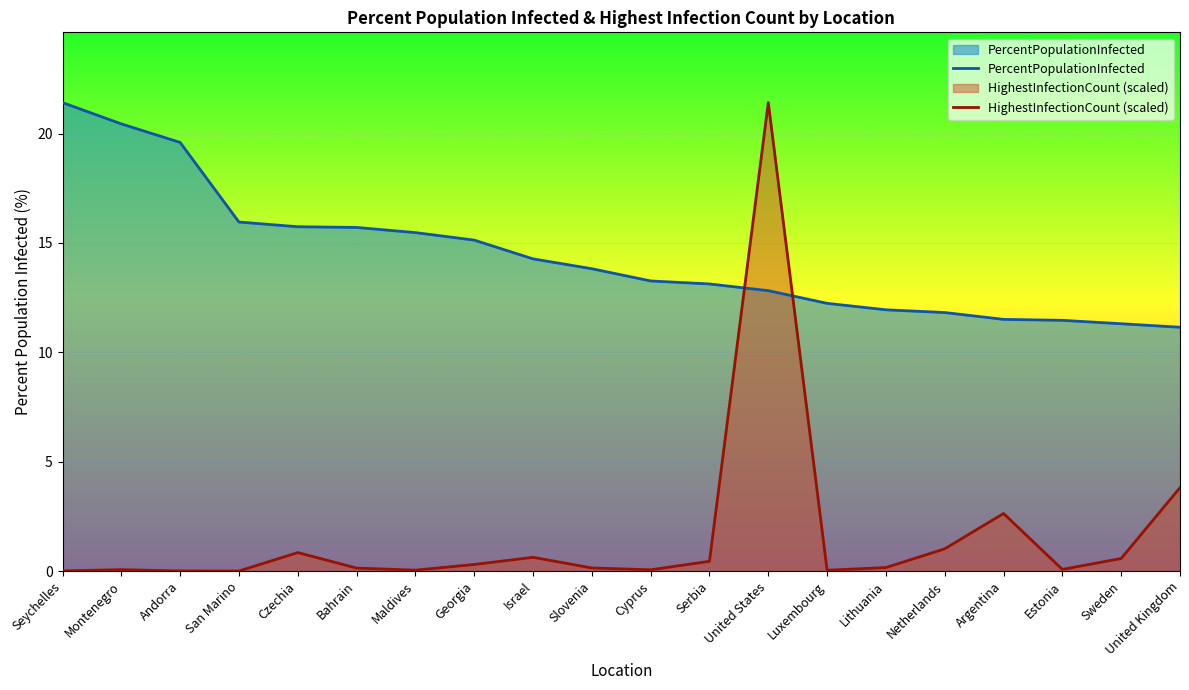

True or false: HighestInfectionCount and PercentPopulationInfected cross at least once.

True